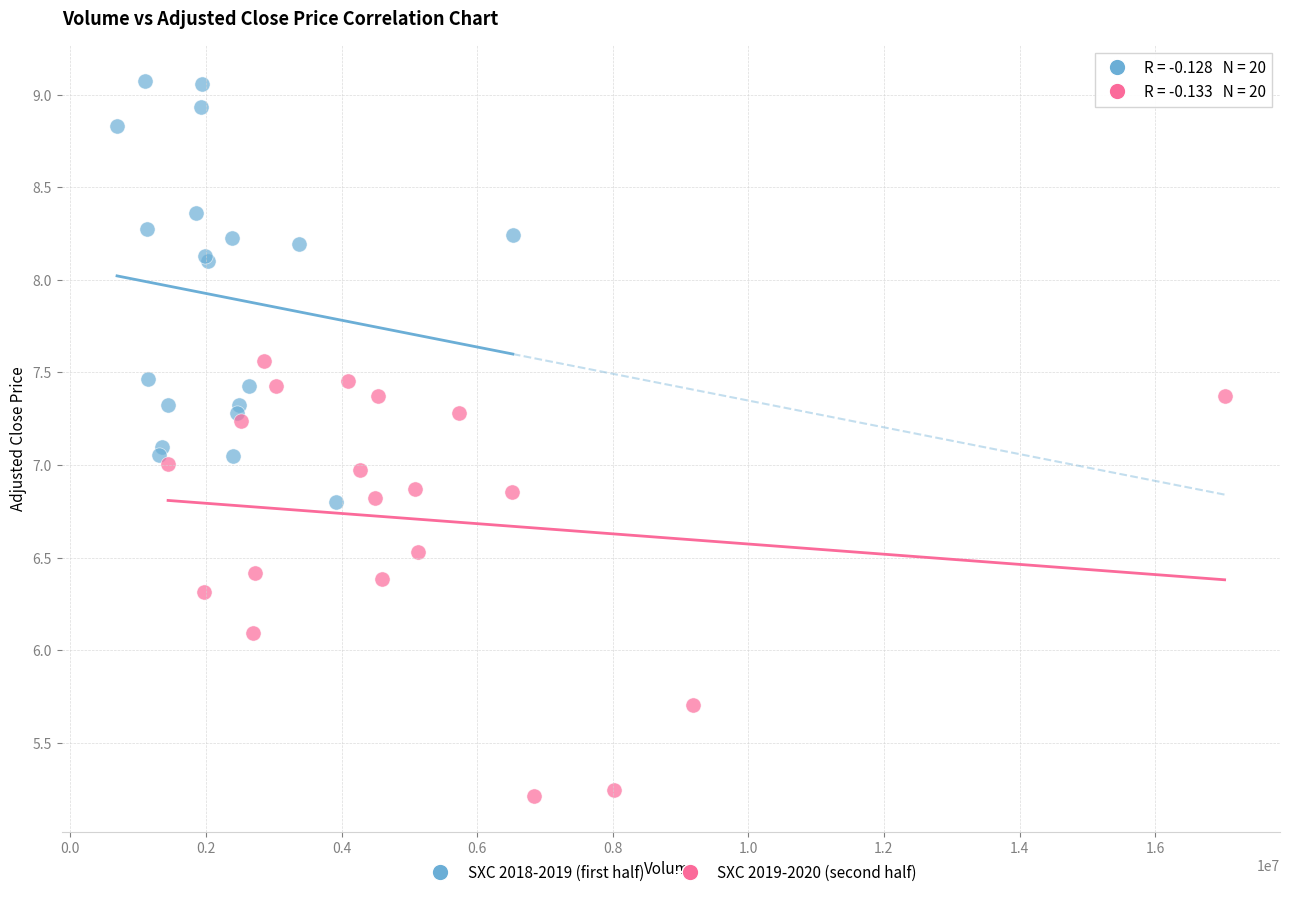

Which series contains the lowest Y value?

SXC 2019-2020 (second half)